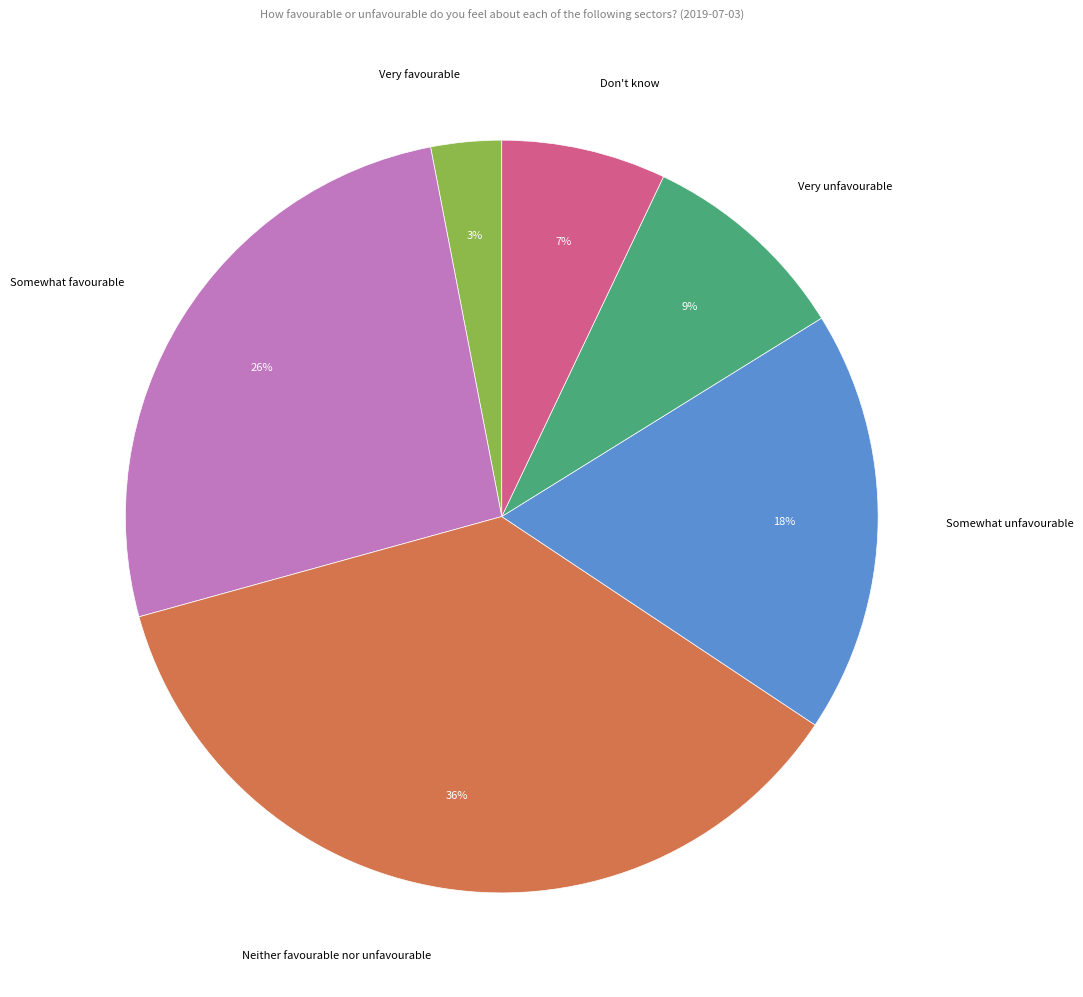

Does any single category account for the majority?

No